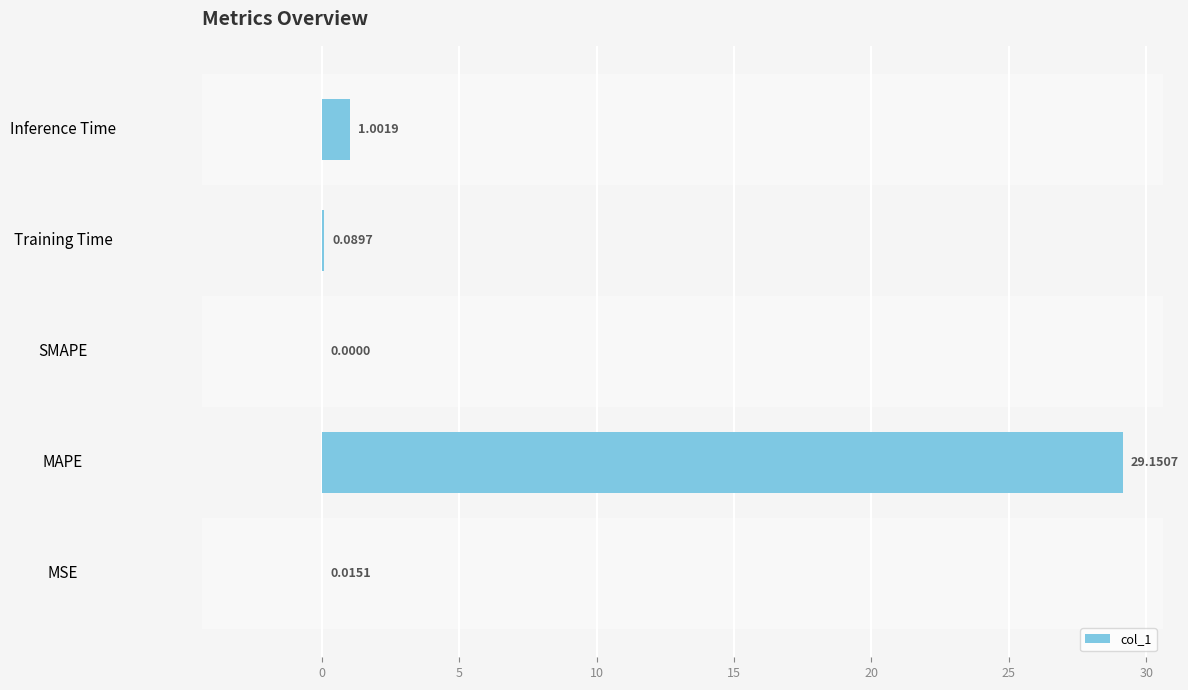

What is the maximum value shown in the chart?

29.2